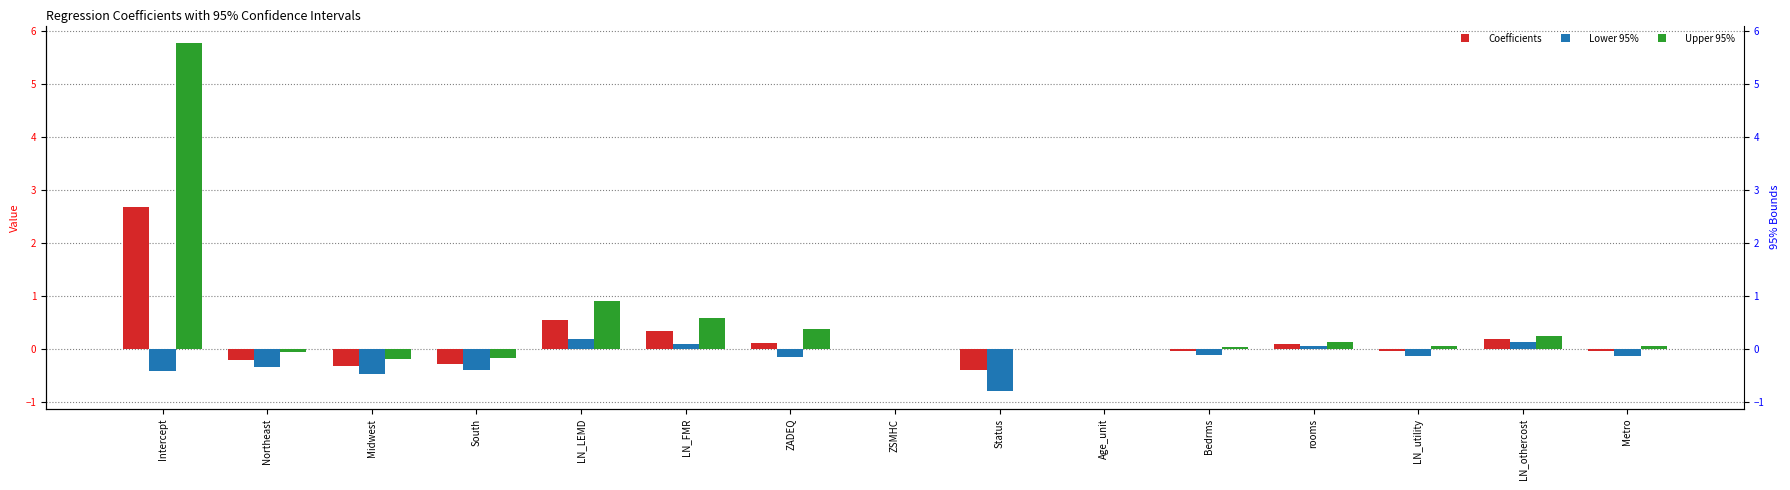

How many groups of bars are there?

15